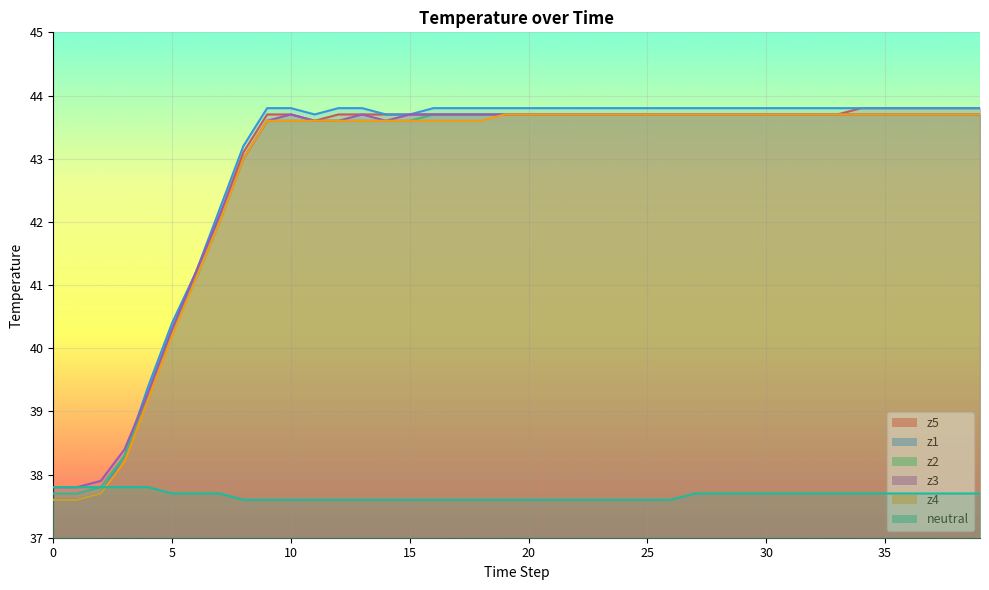

Where does the z5 series first go above 43?

8